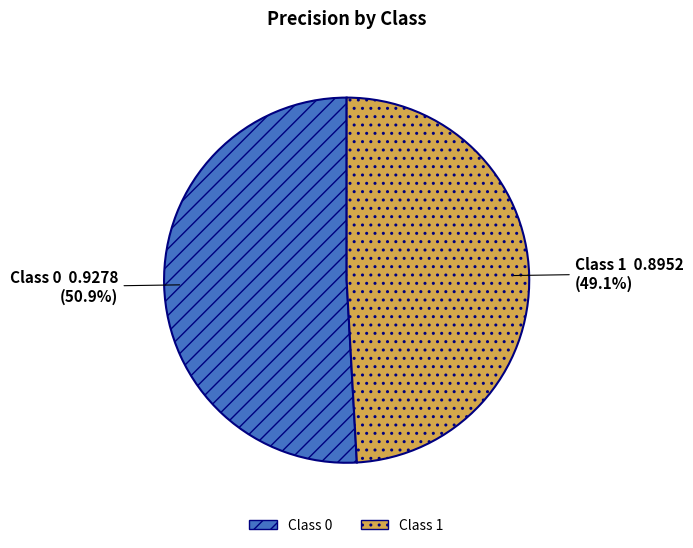

Is the sum of Class 1 and Class 0 greater than half?

Yes